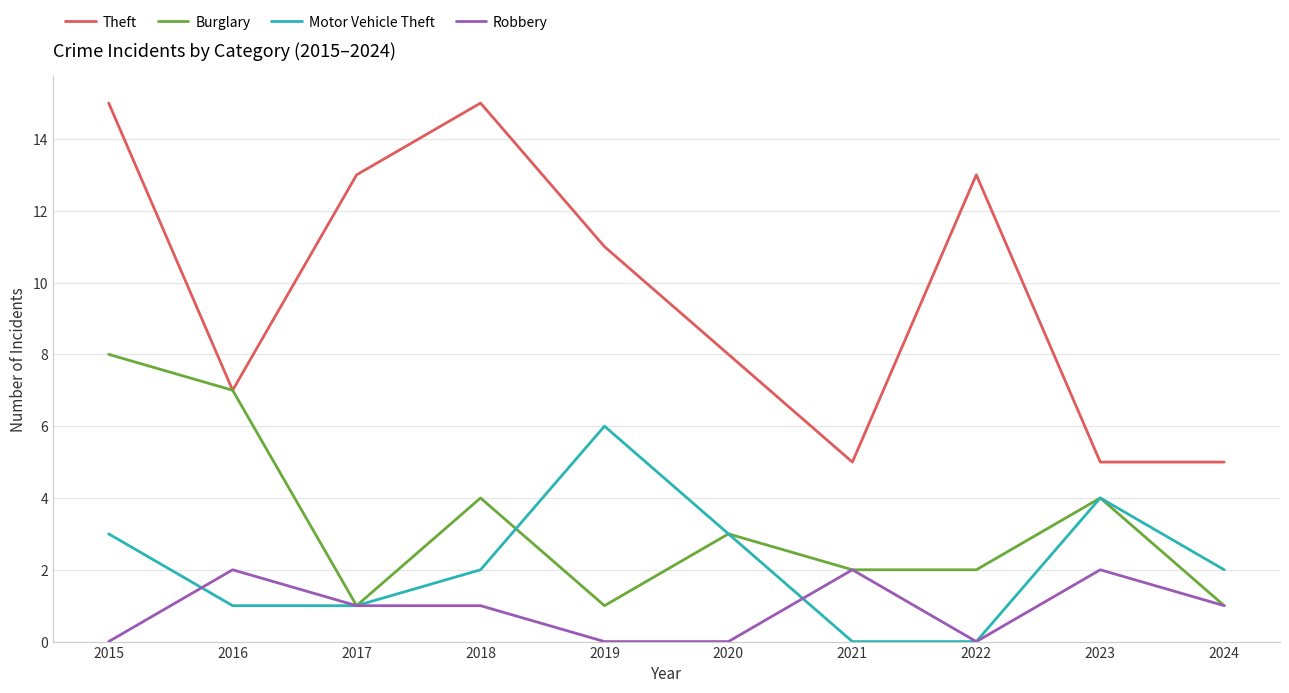

True or false: Motor Vehicle Theft and Theft intersect in this chart.

False